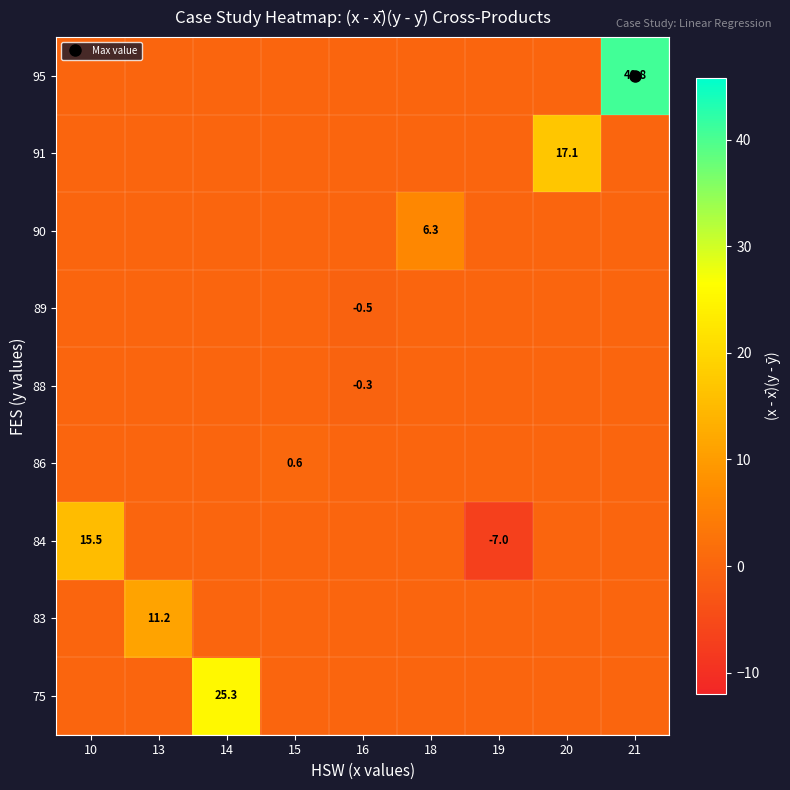

Rank the series at 14 from highest to lowest value.

75, 83, 84, 86, 88, 89, 90, 91, 95